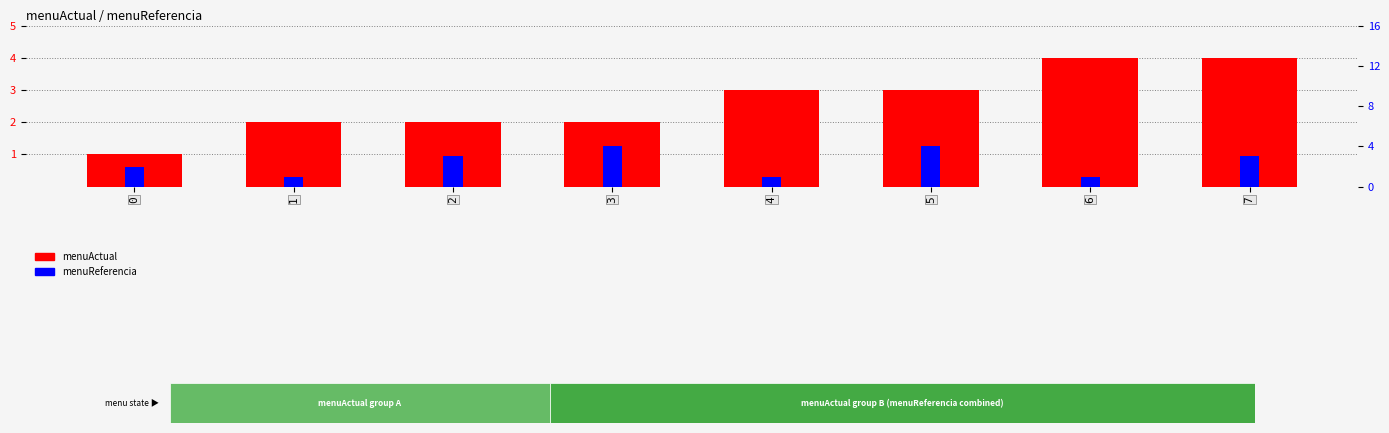

The value of menuActual at 1 is 3. True or false?

False